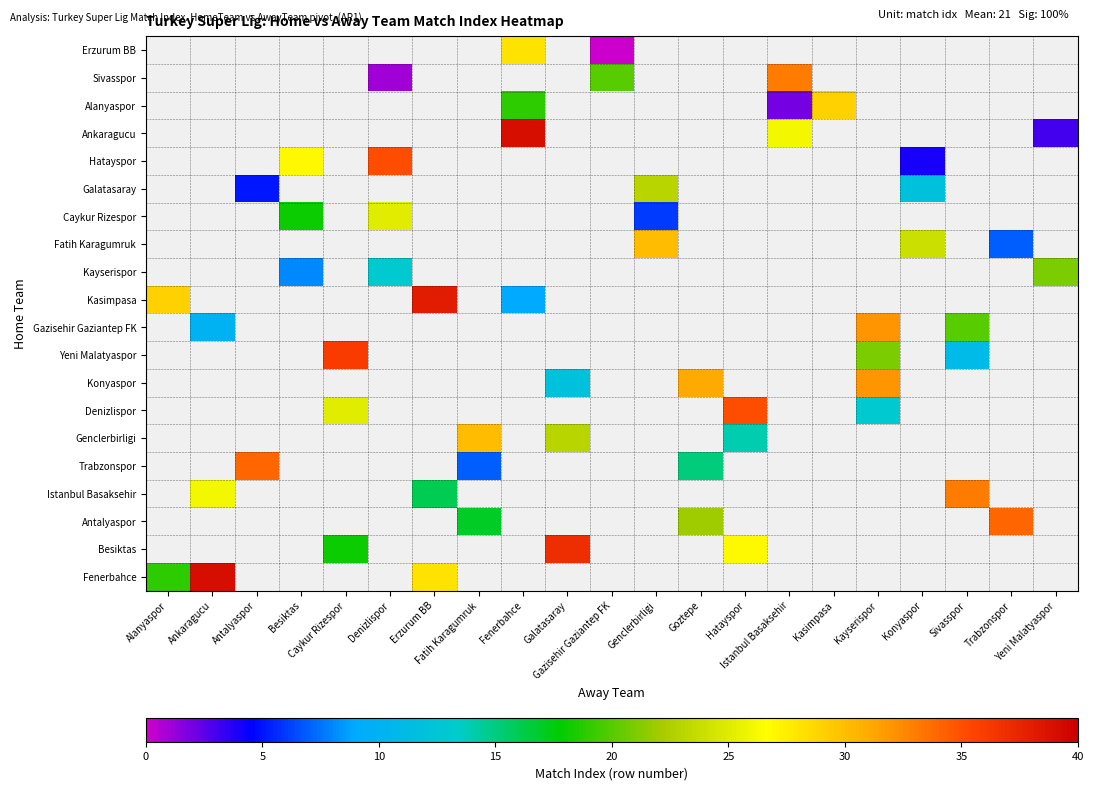

Which category has the lowest value across all series?

Gazisehir Gaziantep FK